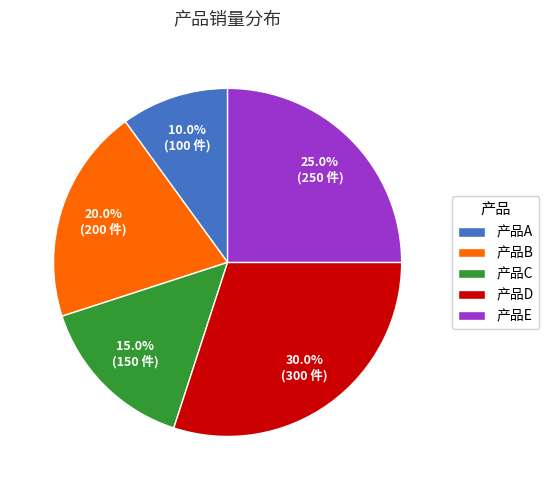

Between 产品A and 产品D, which is larger?

产品D